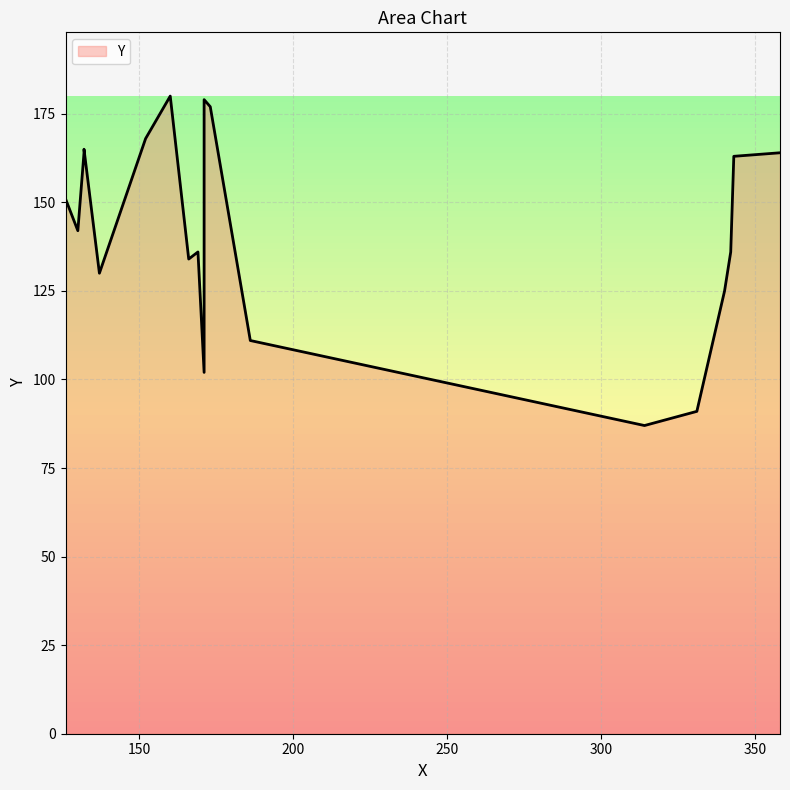

List the labels in order of value, largest first.

160, 171, 172, 173, 152, 132, 132, 358, 343, 126, 130, 169, 342, 166, 137, 340, 186, 171, 331, 314